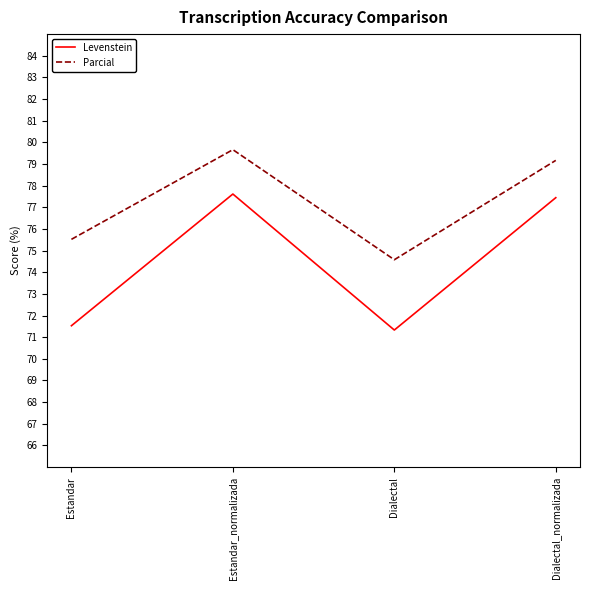

List the labels in order of Levenstein value, largest first.

Estandar_normalizada, Dialectal_normalizada, Estandar, Dialectal